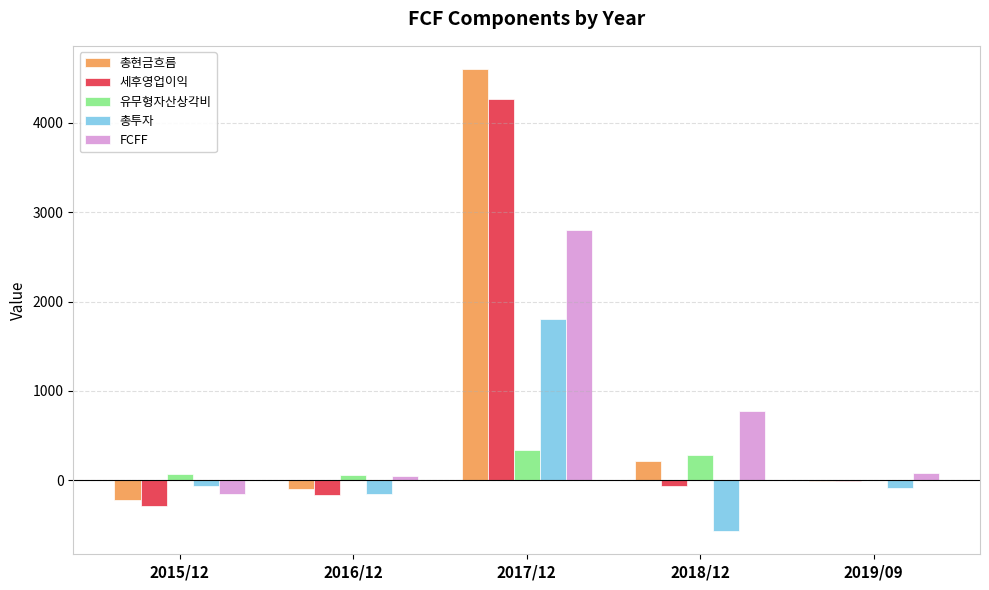

Which label corresponds to the largest value in the chart?

2017/12